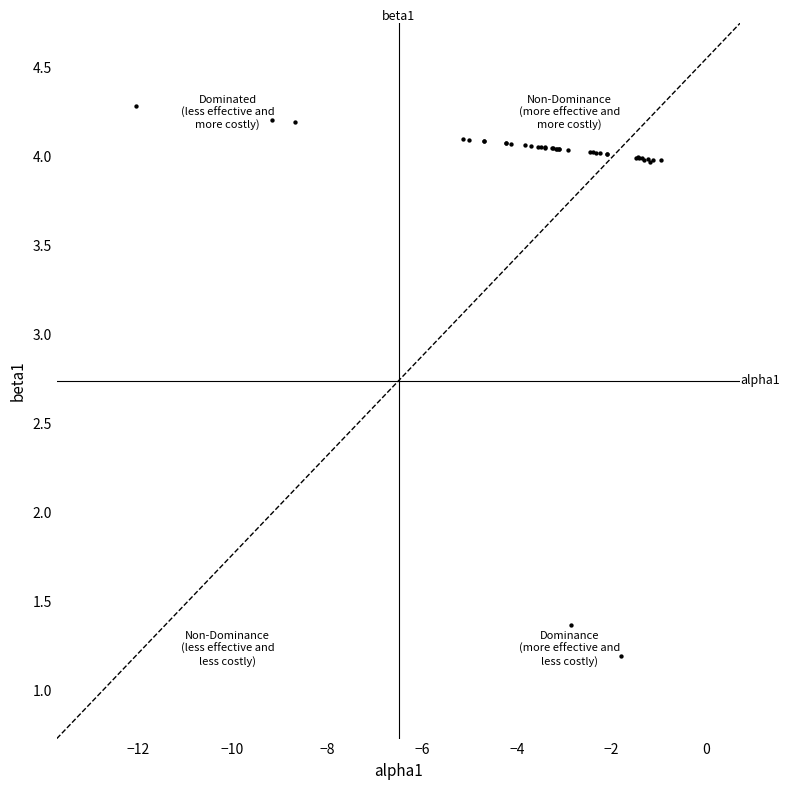

What Y value in the scatter plot is closest to 2?

1.4